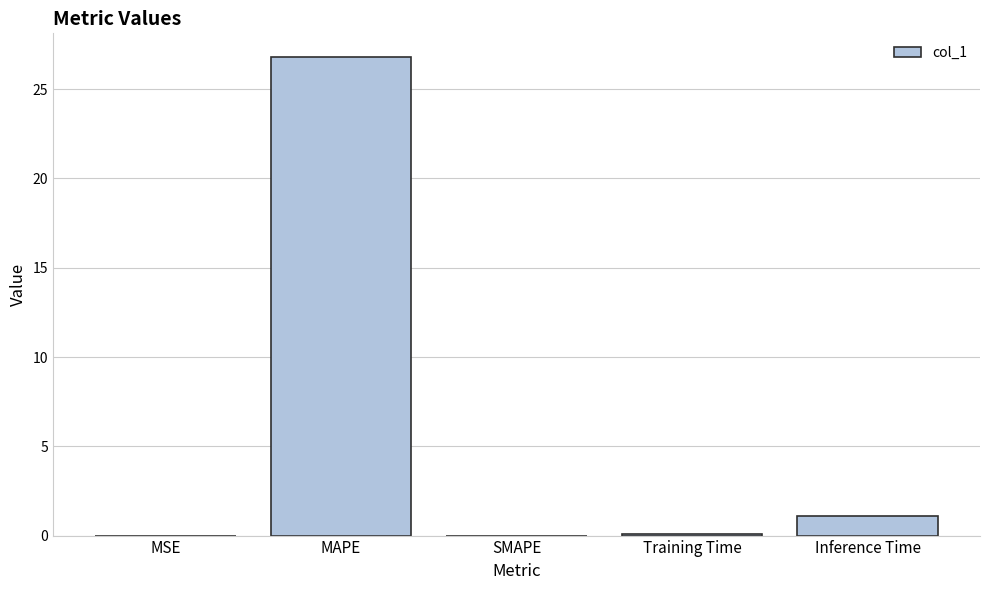

Are the bars horizontal?

No